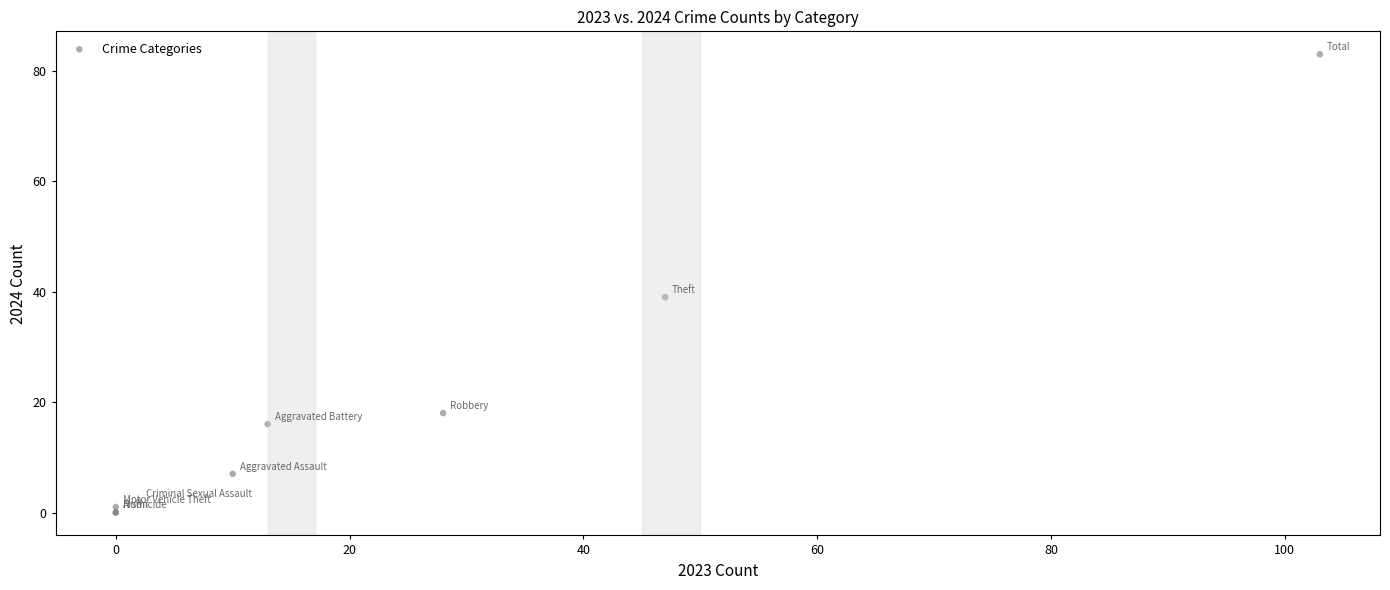

What Y value in the scatter plot is closest to 41?

39